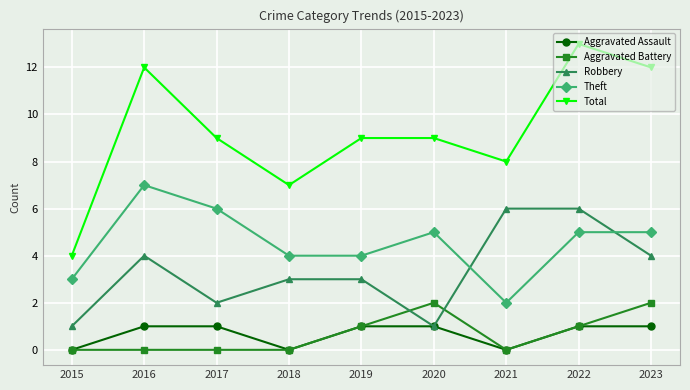

What is the sum of all Robbery values?

30